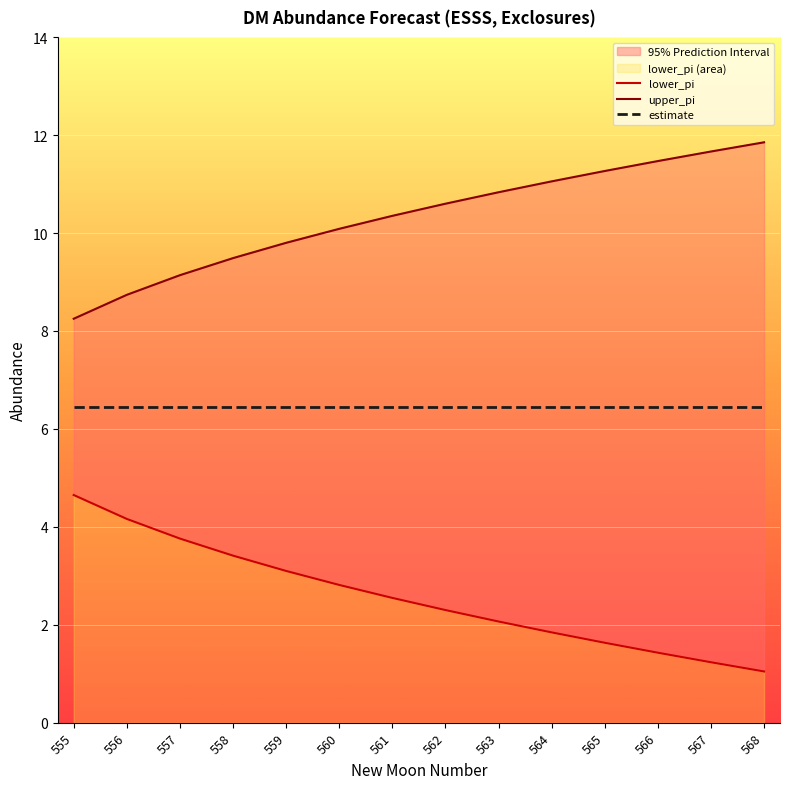

Is it true that upper_pi equals 9.8 at 559?

True